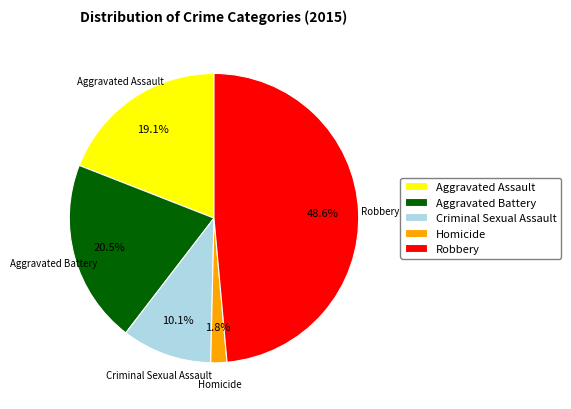

Is it true that Robbery is 40% of the pie?

False